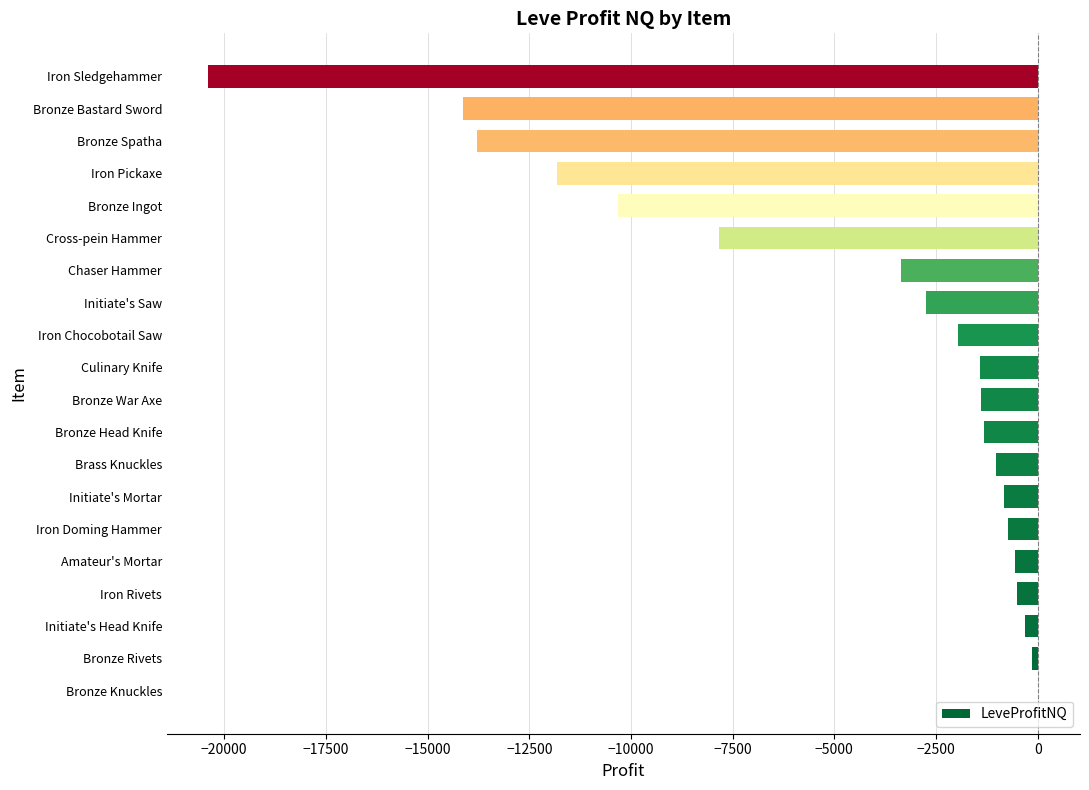

Which has a higher value, Iron Doming Hammer or Bronze Ingot?

Iron Doming Hammer